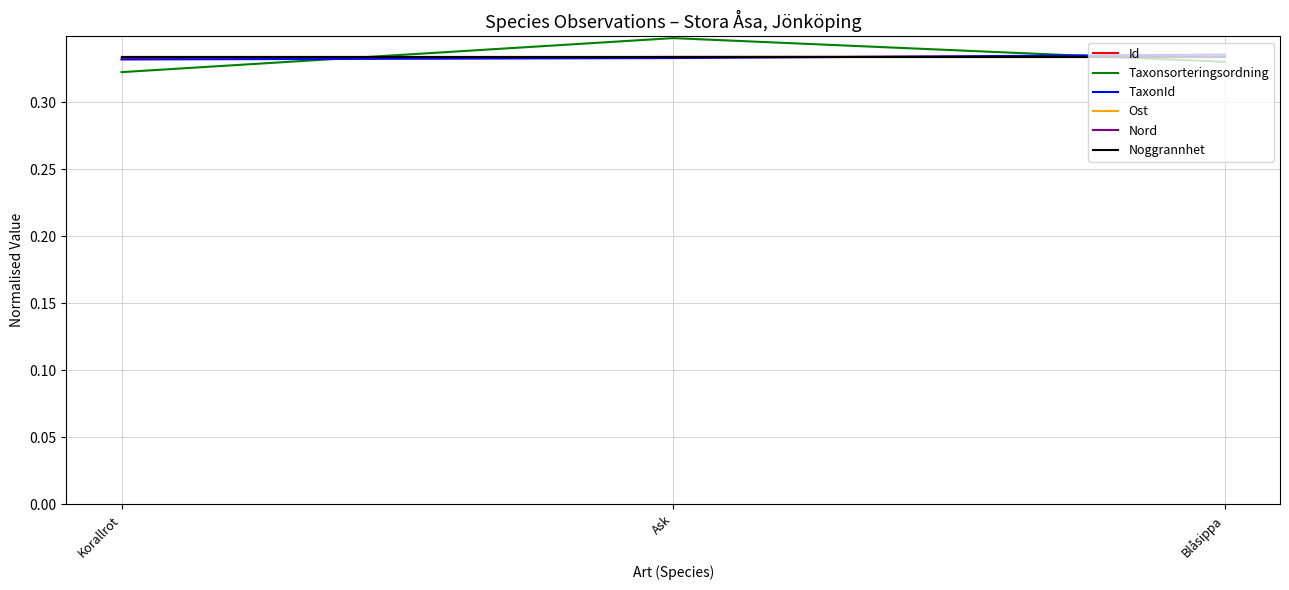

Is this an area chart (filled region under the line)?

No